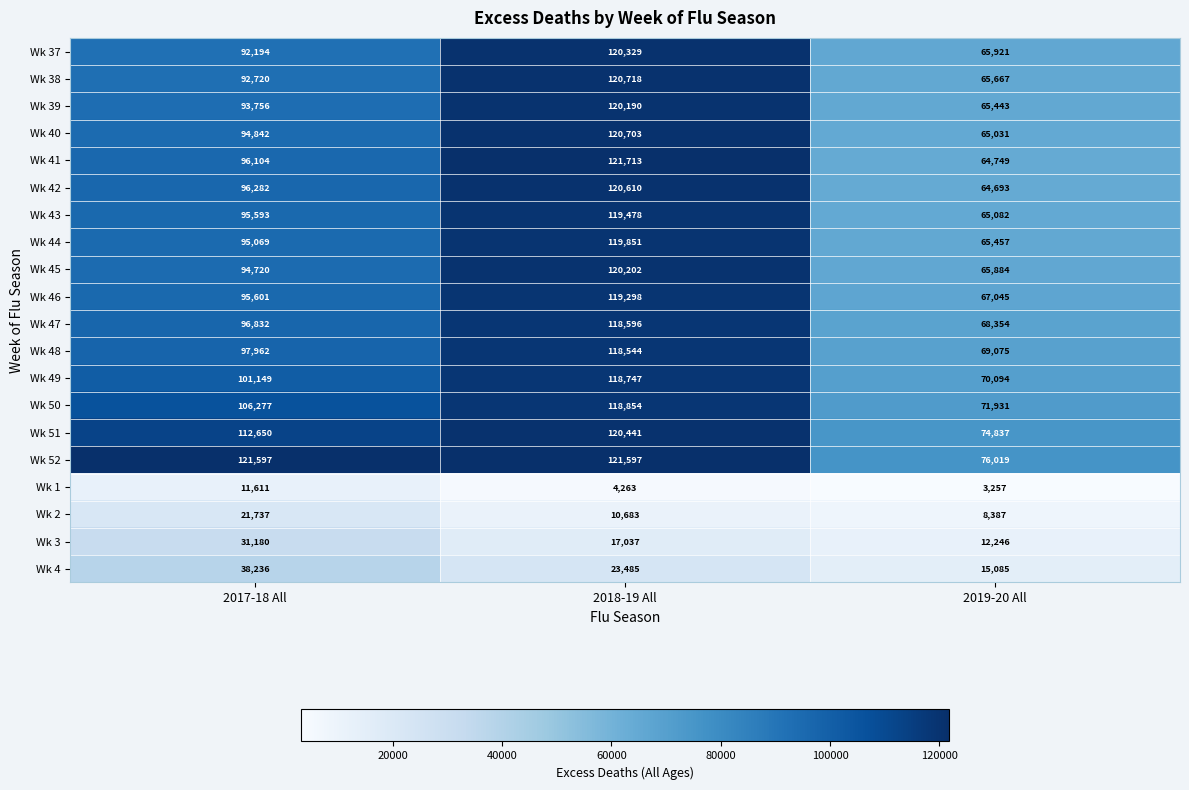

What is the total value across all series at 2018-19 All?

1975339